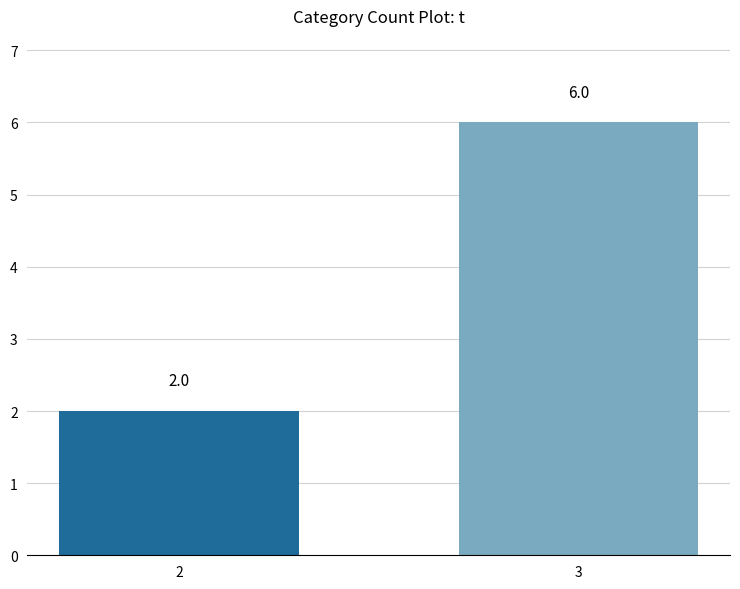

What is the value of the 2nd bar from the left?

6